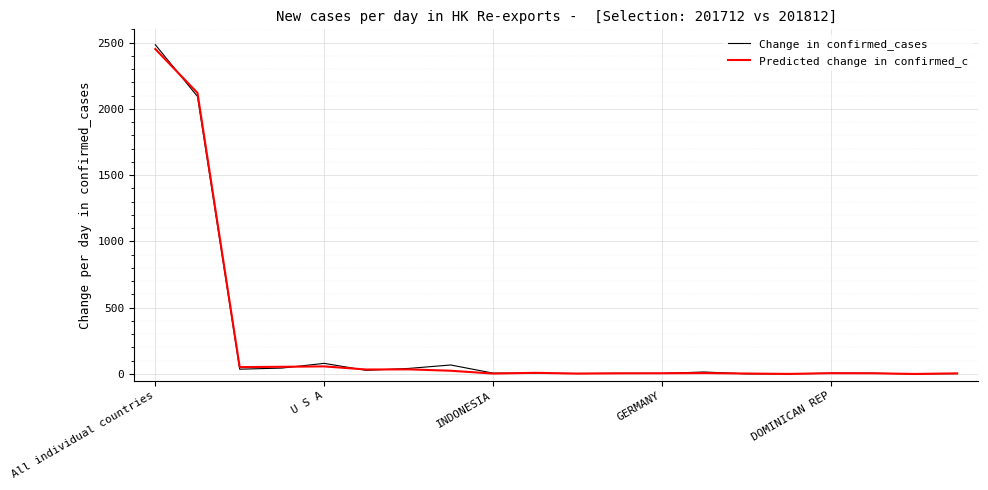

What is the greatest value displayed?

2484.2